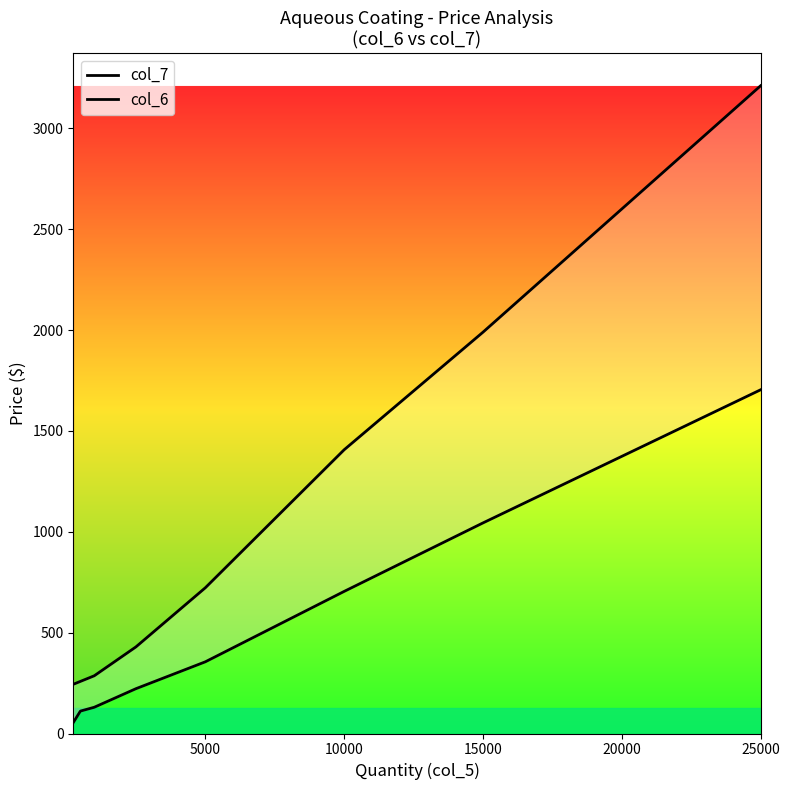

At which category does the chart reach its peak across all series?

25000